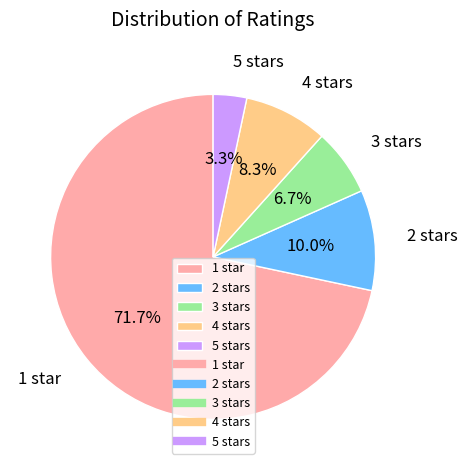

Do 2 stars and 5 stars together represent more than half of the pie?

No